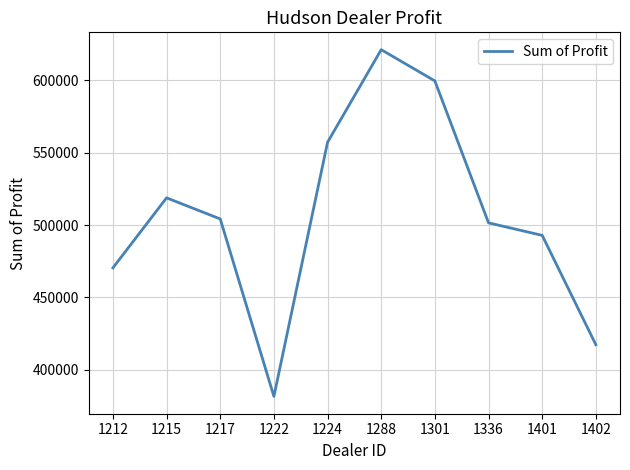

What is the ratio of the value at 1222 to the value at 1215?

0.7